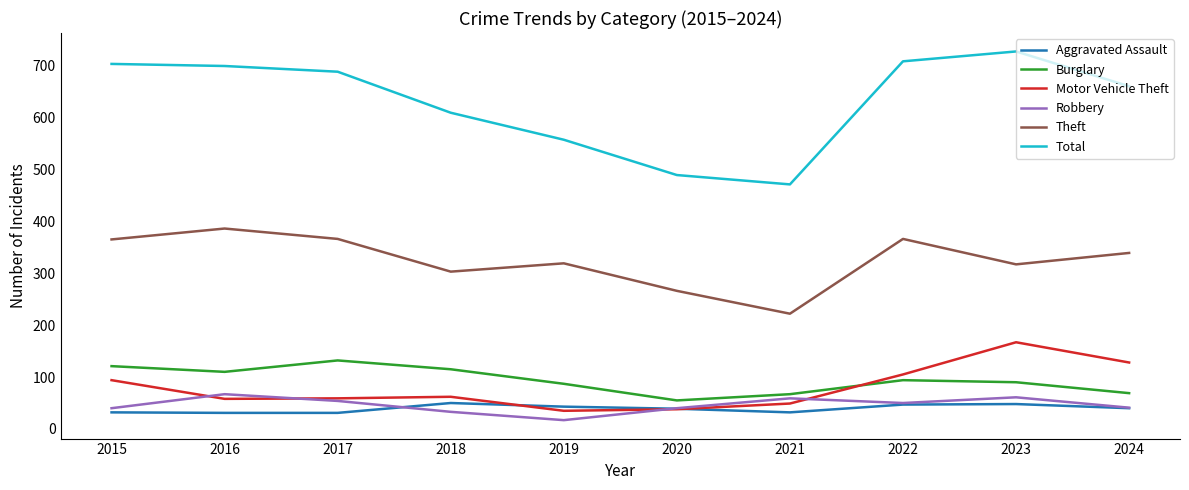

True or false: Theft and Motor Vehicle Theft intersect in this chart.

False